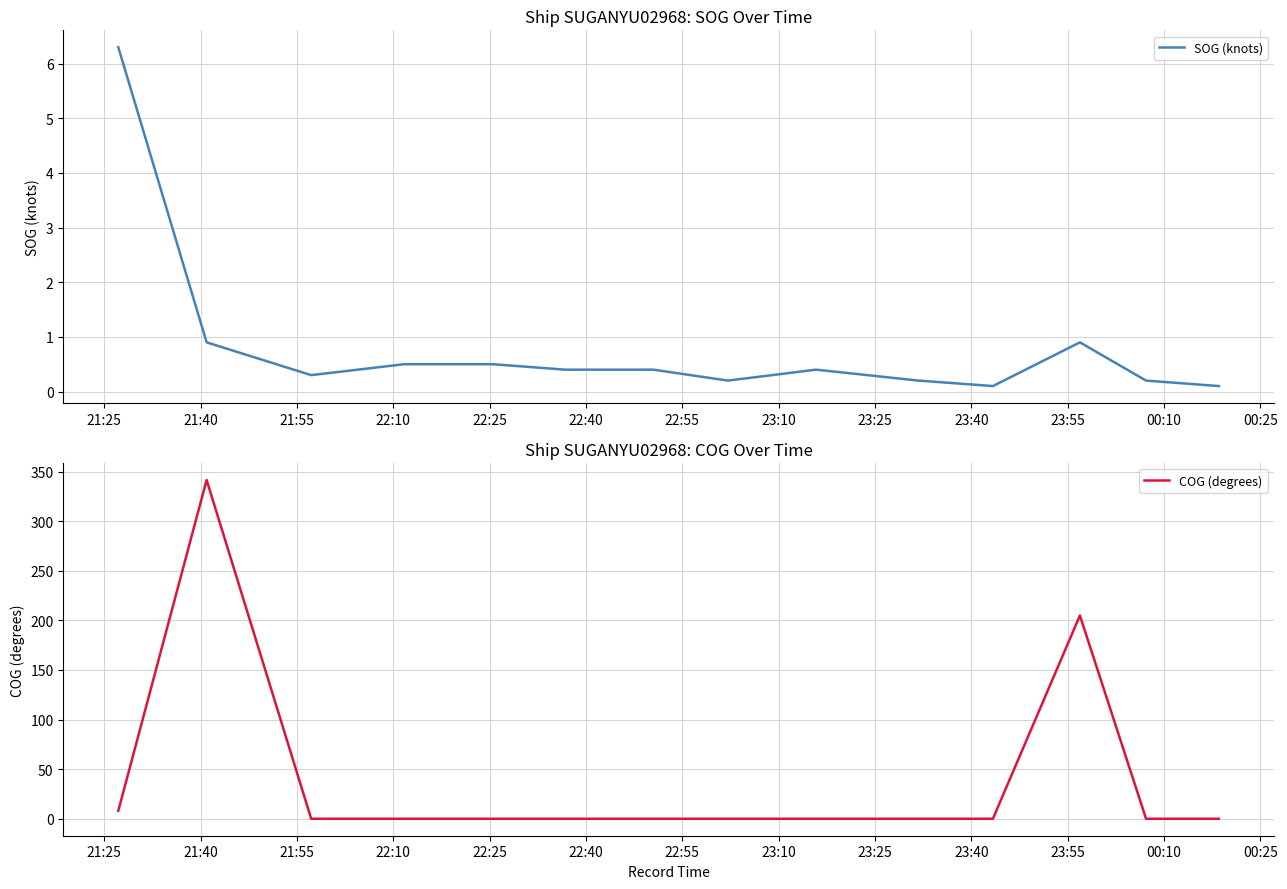

How many times do COG (degrees) and SOG (knots) cross each other?

3